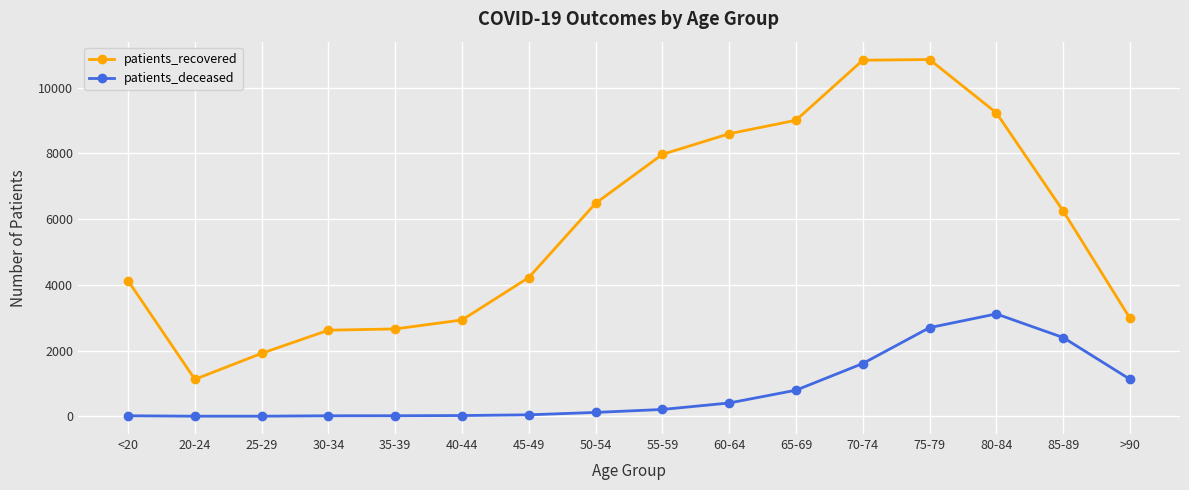

What is the maximum value for patients_recovered?

10860